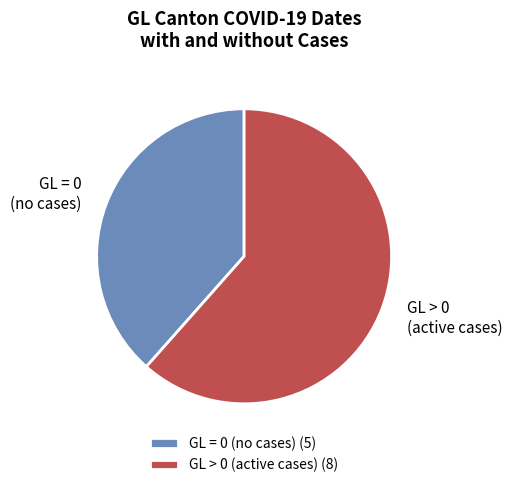

The GL = 0 (no cases) slice represents 49% of the pie. True or false?

False